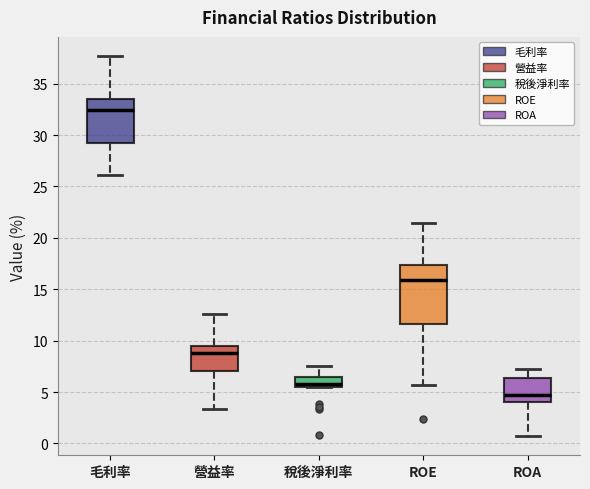

Reading left to right, transcribe this box plot: for each box, give where its median line is, the range the box spans, and where its two whiskers end, as read against the y-axis. The values are not printed on the chart, so give them approximately, as read against the axis.

毛利率: median 32.5, box 29.0 to 33.5, whiskers 26.0 to 37.5
營益率: median 9.0, box 7.0 to 9.5, whiskers 3.5 to 12.5
稅後淨利率: median 6.0, box 5.5 to 6.5, whiskers 5.5 to 7.5
ROE: median 16.0, box 11.5 to 17.5, whiskers 5.5 to 21.5
ROA: median 4.5, box 4.0 to 6.5, whiskers 0.5 to 7.5